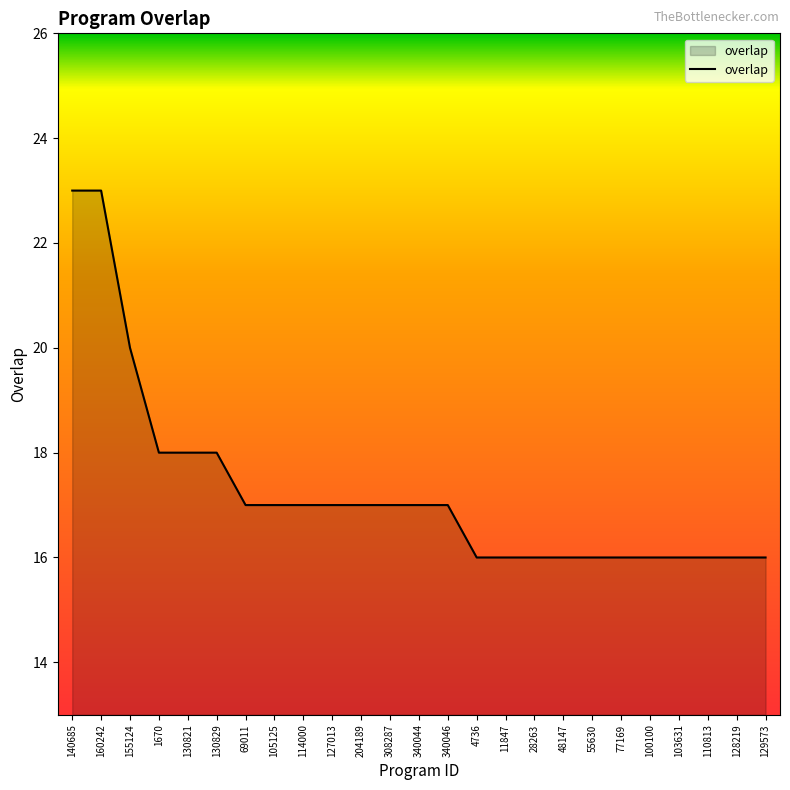

Reading right to left, list all the values displayed in this chart.

16	16	16	16	16	16	16	16	16	16	16	17	17	17	17	17	17	17	17	18	18	18	20	23	23